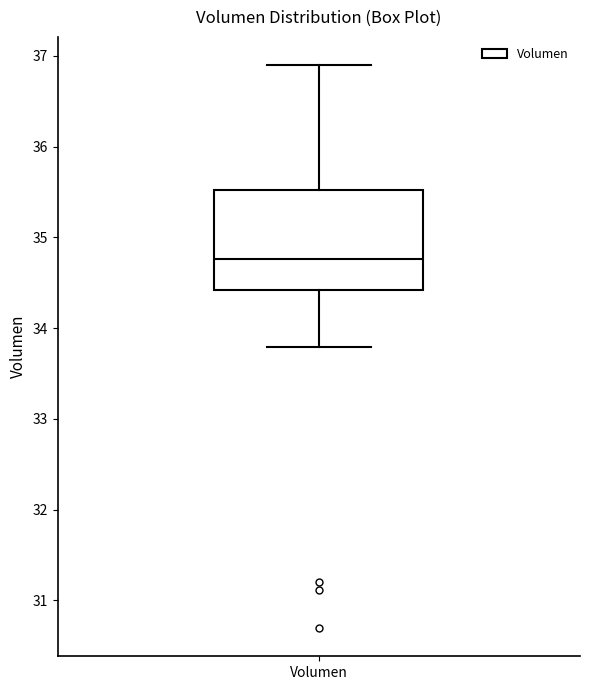

Transcribe this box plot: give where the median line is, the range the box spans, and where the two whiskers end, as read against the y-axis. The values are not printed on the chart, so give them approximately, as read against the axis.

median 34.8, box 34.4 to 35.5, whiskers 33.8 to 36.9